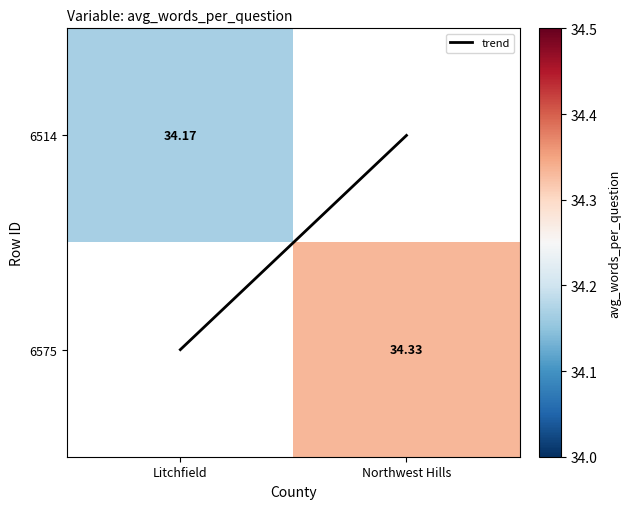

Rank the series by their maximum value, from highest to lowest.

6514, 6575, trend